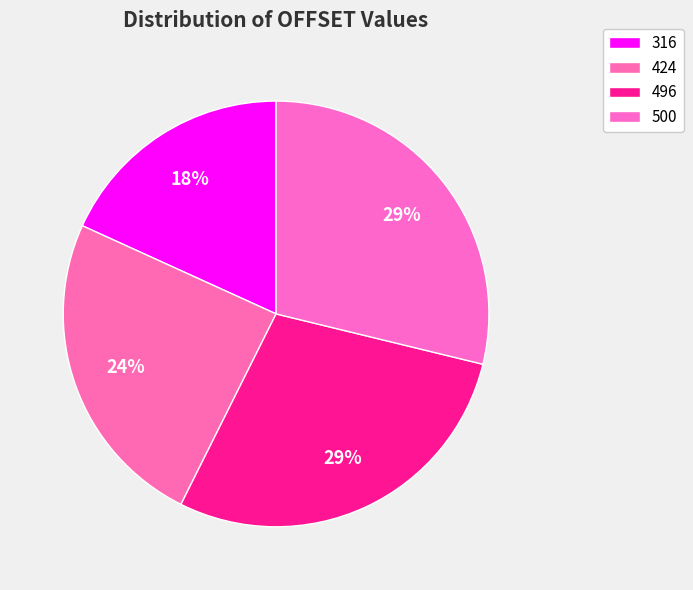

Does any single category account for the majority?

No